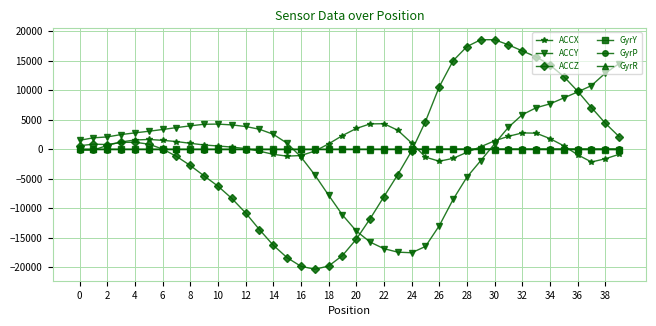

How many values in the ACCZ series are below 782?

20